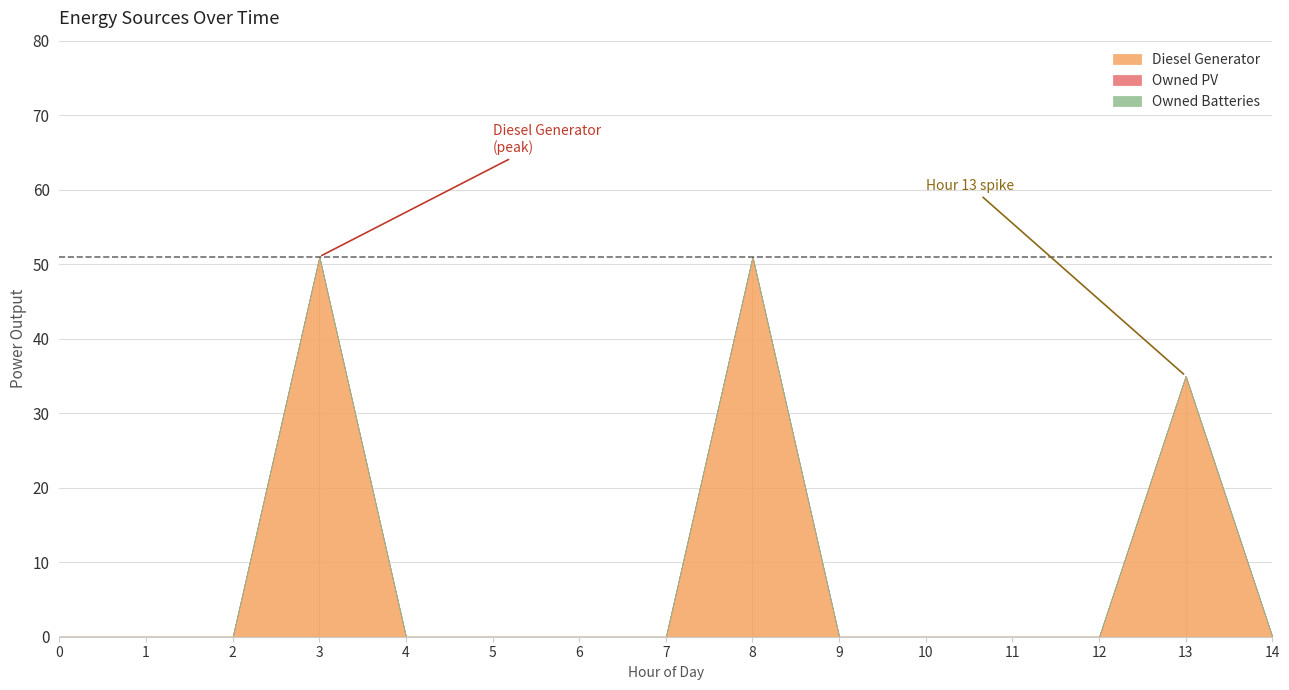

List the series in order of their peak value, lowest first.

Owned PV, Owned Batteries, Diesel Generator